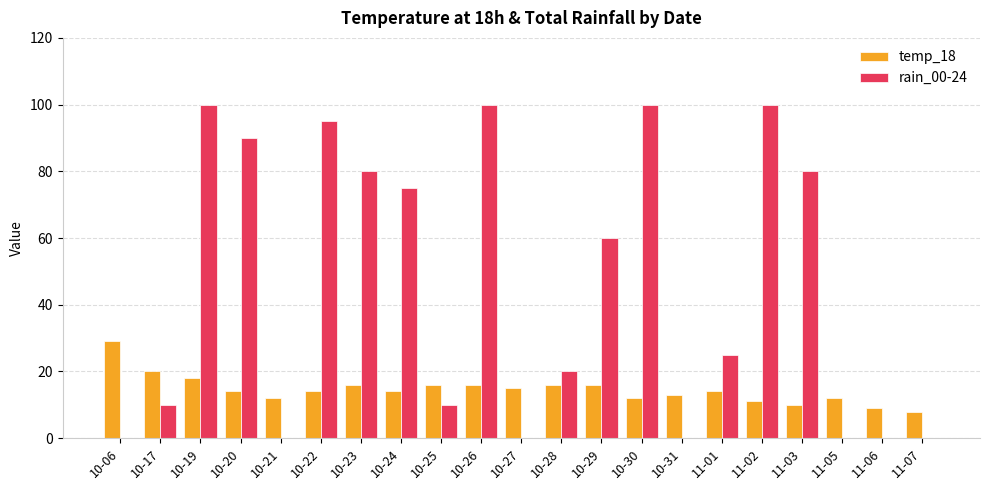

What value does the rain_00-24 series have at 11-03?

80